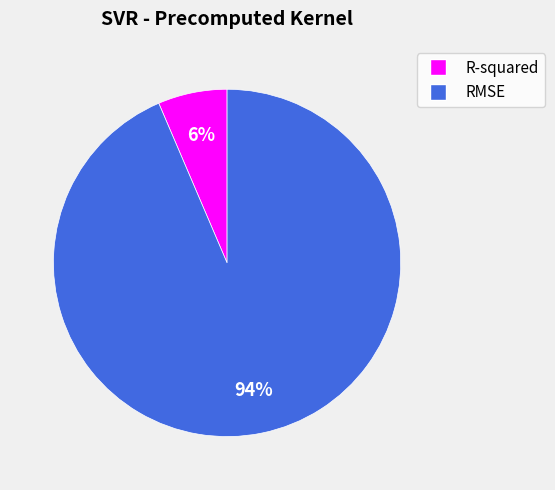

How many slices are in this pie chart?

2